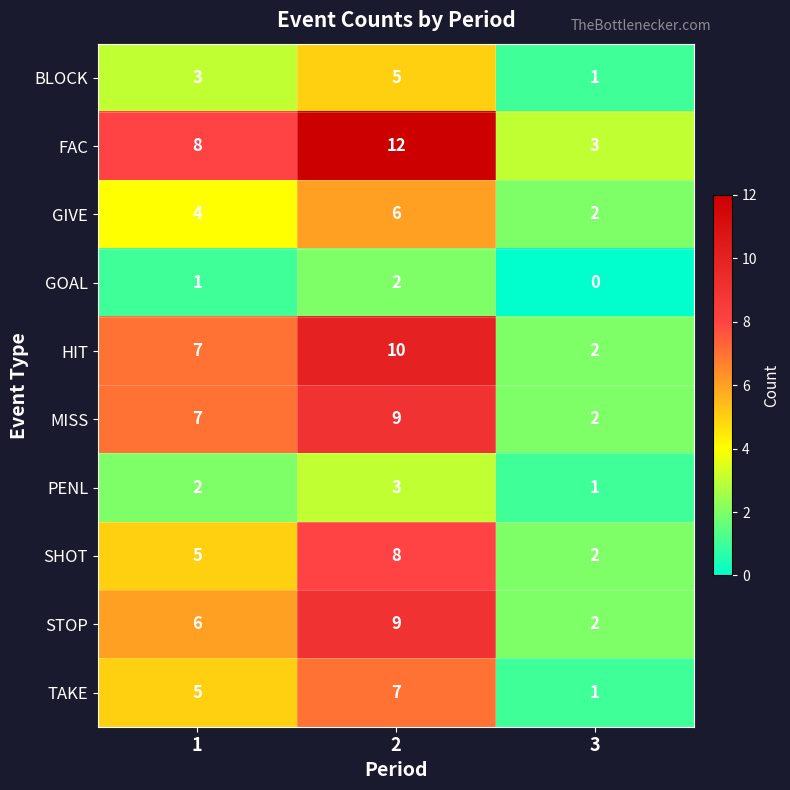

Rank the categories by PENL value from lowest to highest.

3, 1, 2